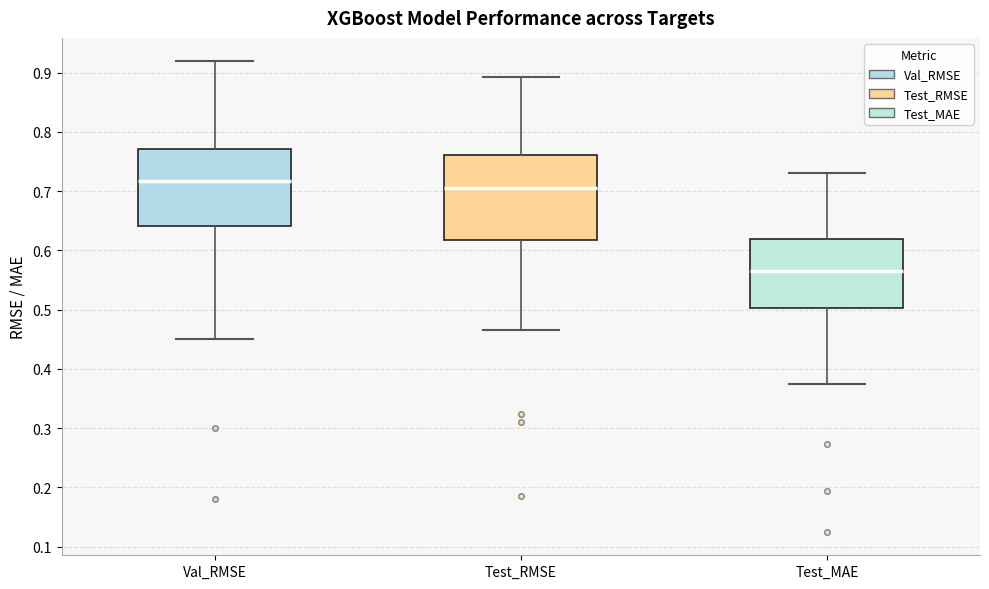

Reading left to right, read every box against the y-axis: the position of its median line, the range the box covers, and the ends of its whiskers. The values are not printed on the chart, so give them approximately, as read against the axis.

Val_RMSE: median 0.72, box 0.64 to 0.77, whiskers 0.45 to 0.92
Test_RMSE: median 0.71, box 0.62 to 0.76, whiskers 0.47 to 0.89
Test_MAE: median 0.57, box 0.50 to 0.62, whiskers 0.37 to 0.73